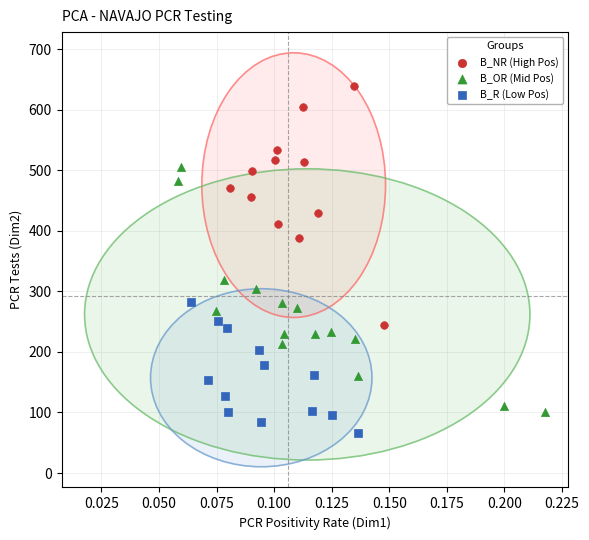

Which series contains the lowest Y value?

B_R (Low Pos)